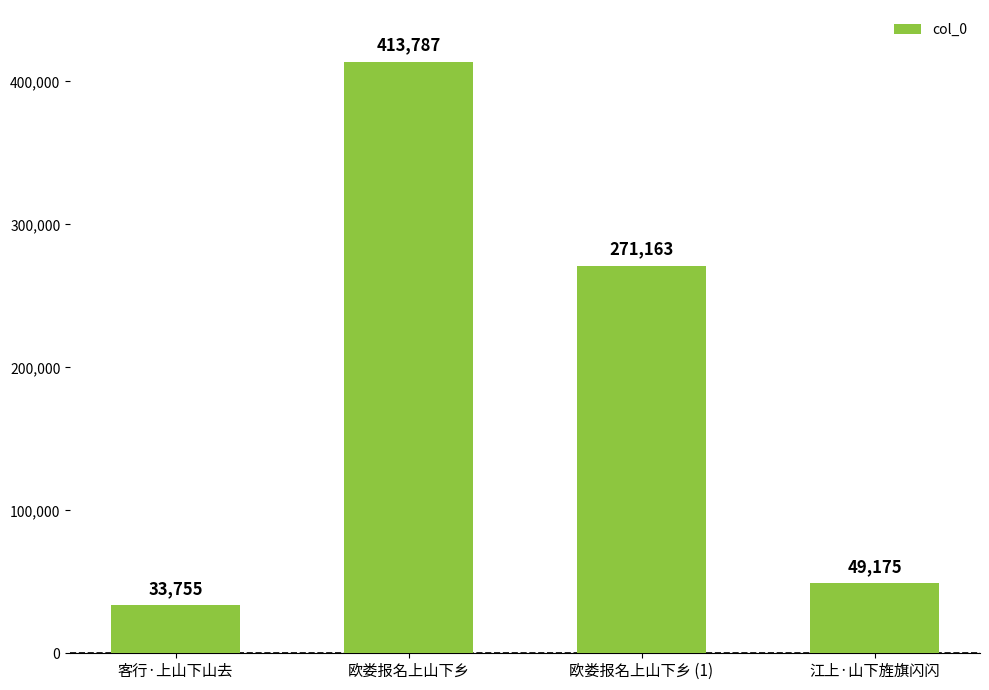

List the labels in order of value, largest first.

欧娄报名上山下乡, 欧娄报名上山下乡 (1), 江上·山下旌旗闪闪, 客行·上山下山去